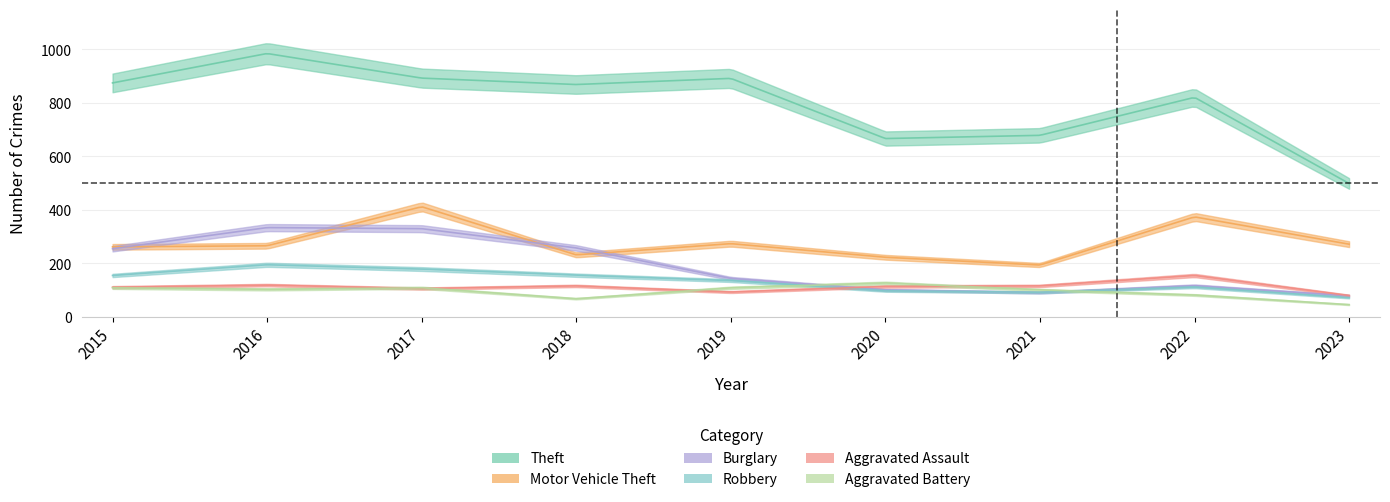

Which series changed the most between 2015 and 2019?

Burglary